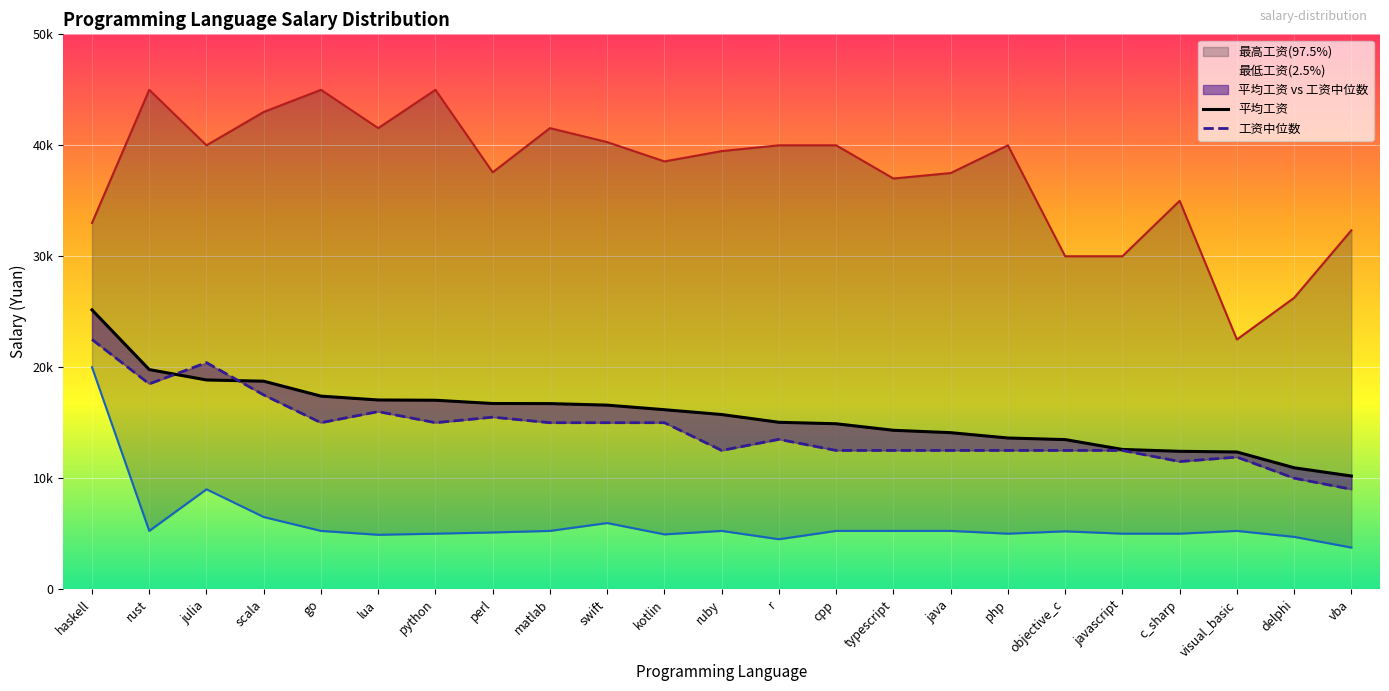

Reading left to right, list all the values displayed in this chart.

平均工资: haskell=25167	rust=19788	julia=18853	scala=18740	go=17395	lua=17048	python=17024	perl=16730	matlab=16721	swift=16583	kotlin=16172	ruby=15736	r=15037	cpp=14905	typescript=14317	java=14102	php=13621	objective_c=13478	javascript=12591	c_sharp=12423	visual_basic=12361	delphi=10939	vba=10196
工资中位数: haskell=22500	rust=18500	julia=20416	scala=17500	go=15000	lua=16000	python=15000	perl=15500	matlab=15000	swift=15000	kotlin=15000	ruby=12500	r=13500	cpp=12500	typescript=12500	java=12500	php=12500	objective_c=12500	javascript=12500	c_sharp=11500	visual_basic=11900	delphi=10000	vba=9000